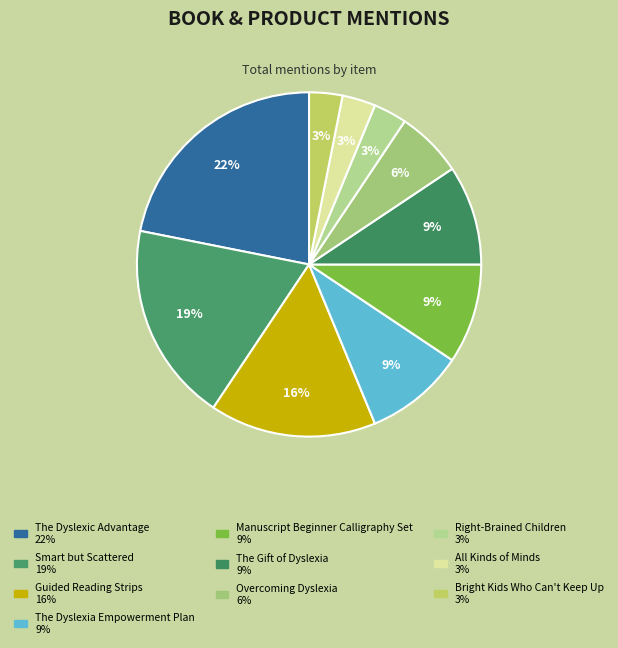

What percentage is the Guided Reading Strips slice, to the nearest percent?

16%